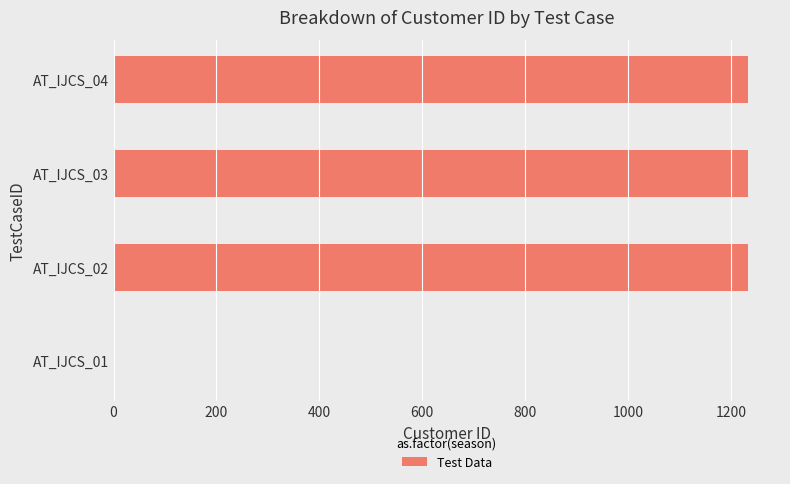

Is it true that the value at AT_IJCS_04 is 1782?

False